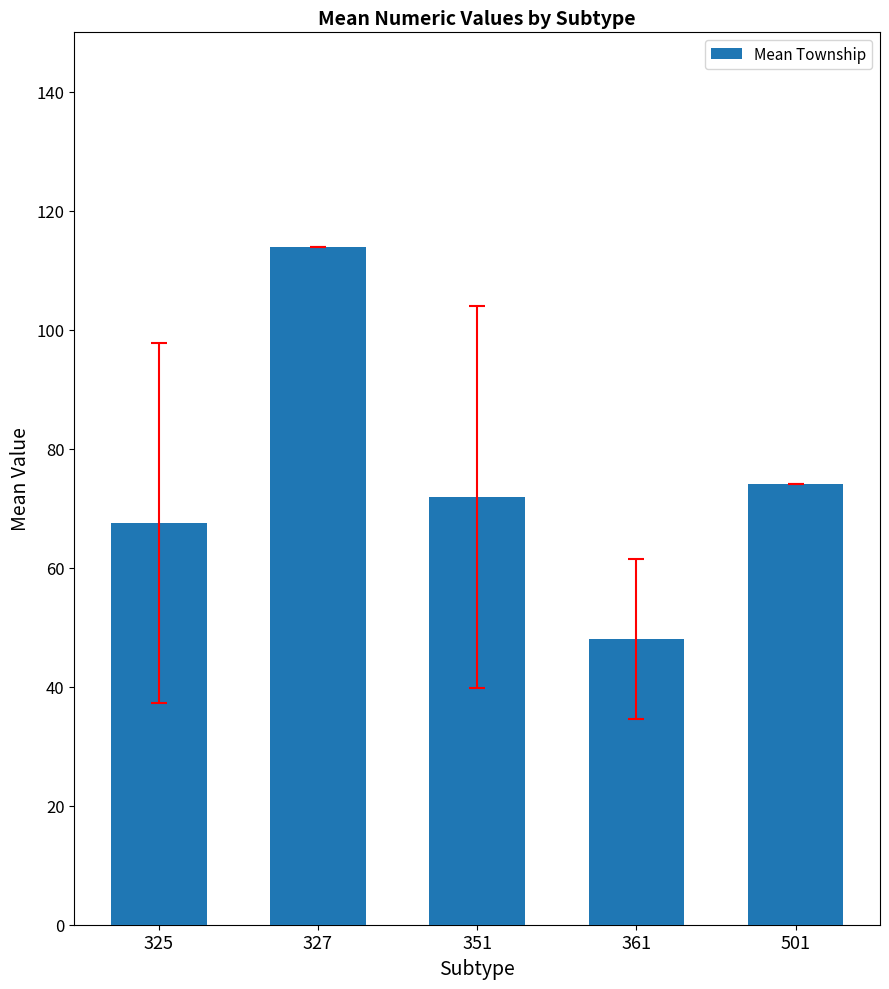

Which label corresponds to the smallest value in the chart?

361